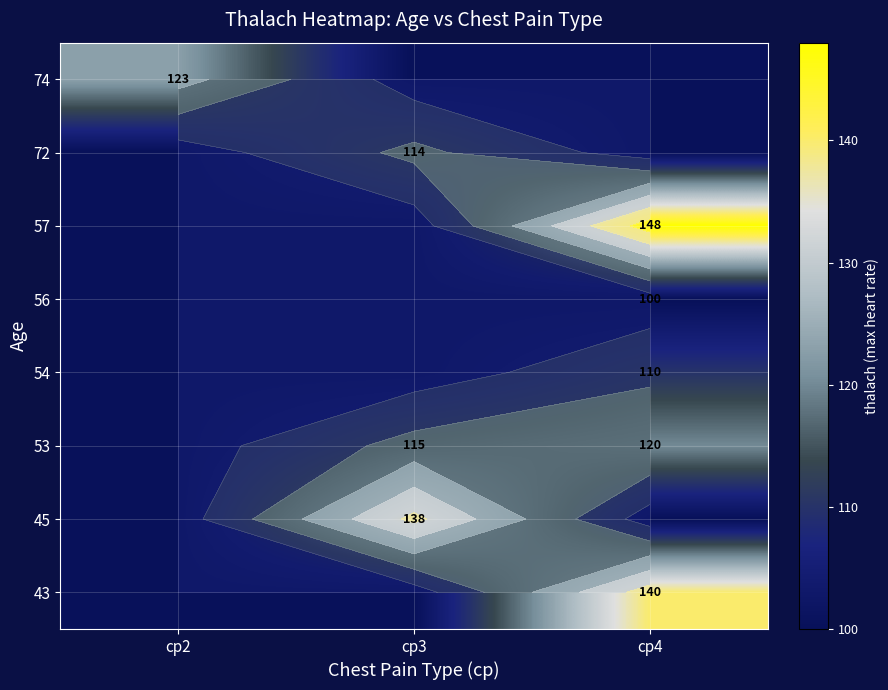

At how many categories does at least one series exceed 137?

2